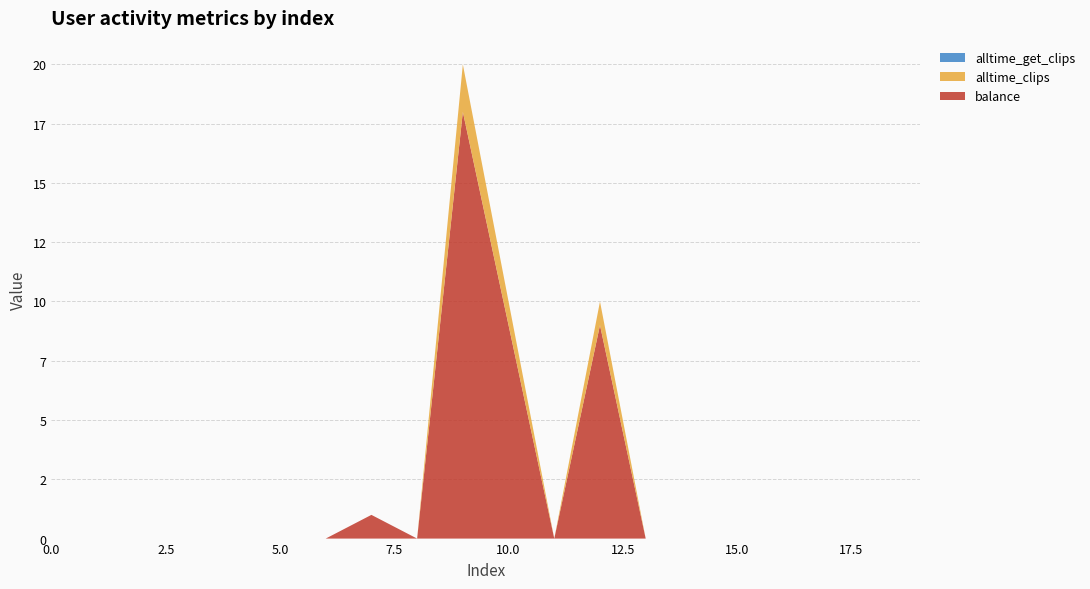

Reading left to right, list all the values displayed in this chart.

balance: 0	0	0	0	0	0	0	1	0	18	9	0	9	0	0	0	0	0	0	0
alltime_clips: 0	0	0	0	0	0	0	0	0	2	1	0	1	0	0	0	0	0	0	0
alltime_get_clips: 0	0	0	0	0	0	0	0	0	0	0	0	0	0	0	0	0	0	0	0